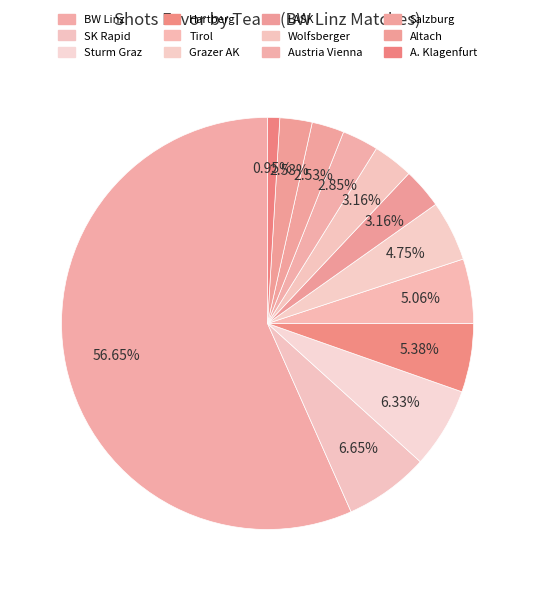

How many slices are in this pie chart?

12